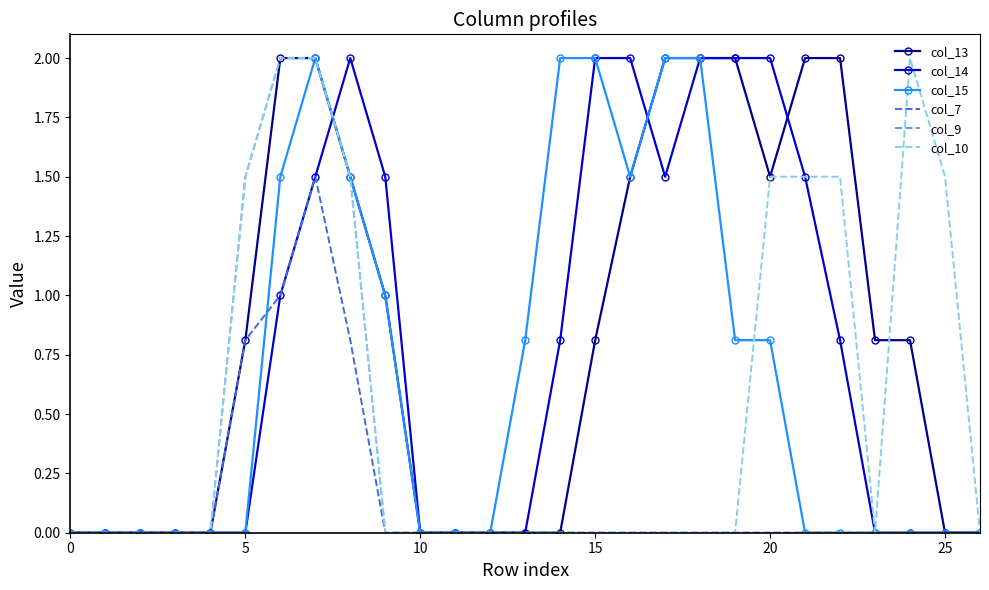

What is the greatest value displayed?

2.0